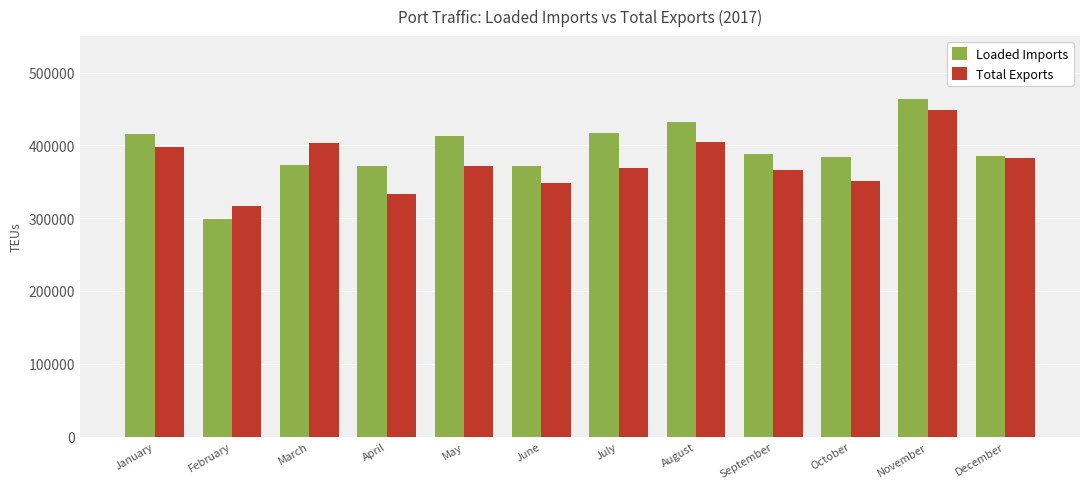

Read the Total Exports value at April.

333238.4